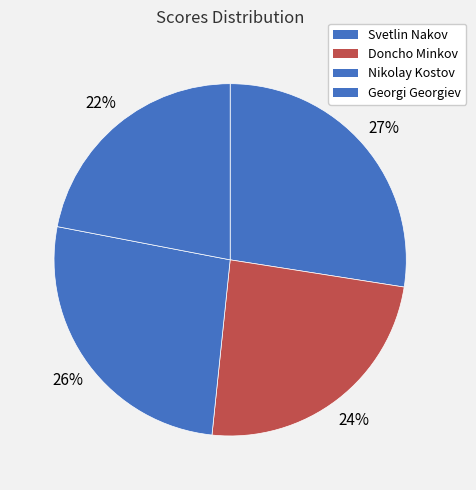

To the nearest percent, what portion does Doncho Minkov represent?

24%